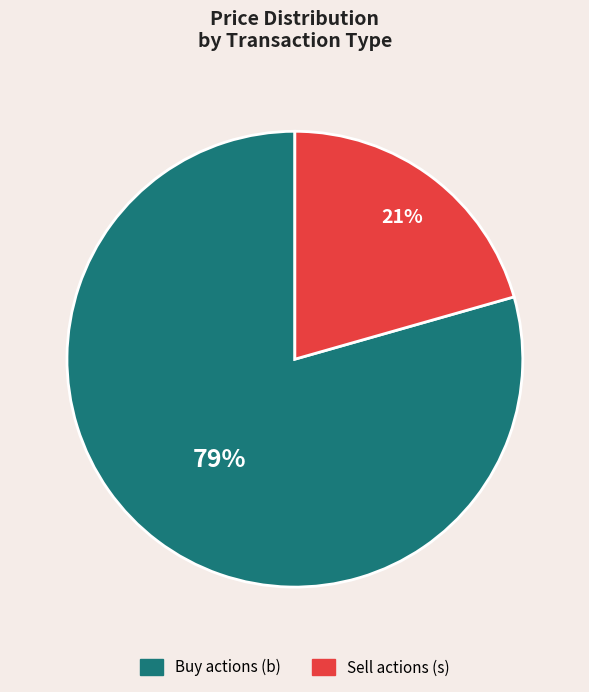

To the nearest percent, what is the average slice percentage?

50%